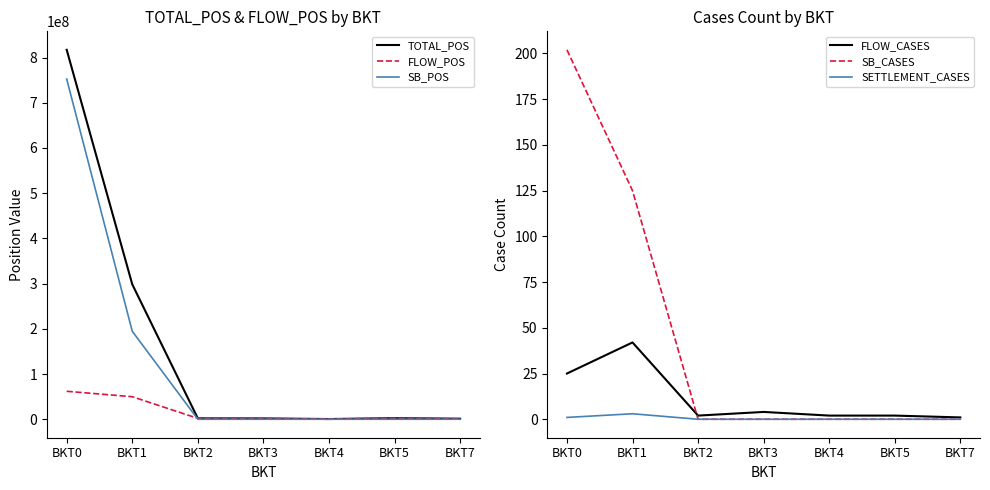

Where does the FLOW_CASES series first go above 2?

BKT0